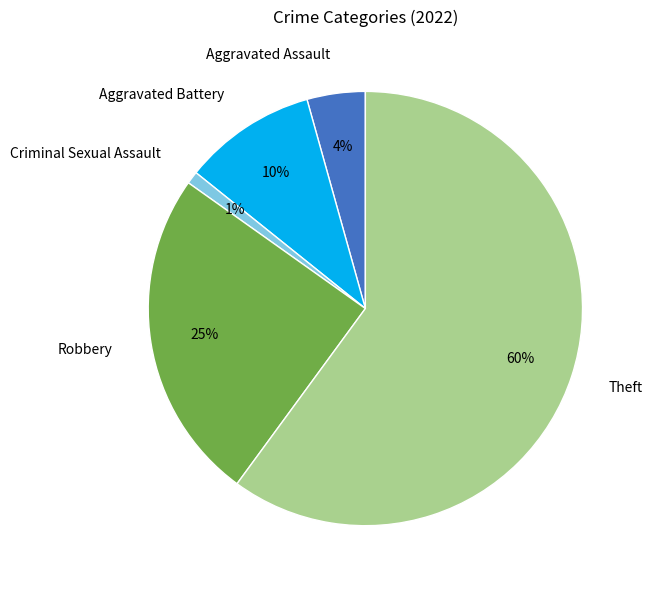

How many segments does this pie chart have?

5